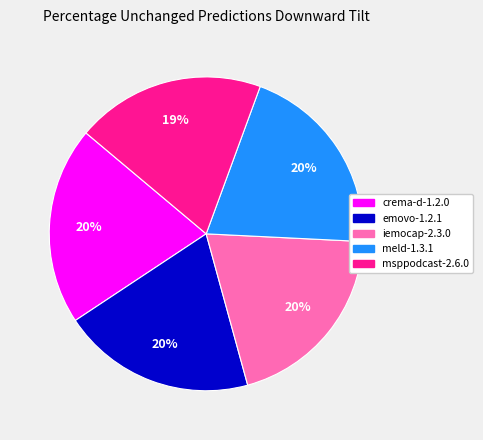

The msppodcast-2.6.0 slice represents 19% of the pie. True or false?

True